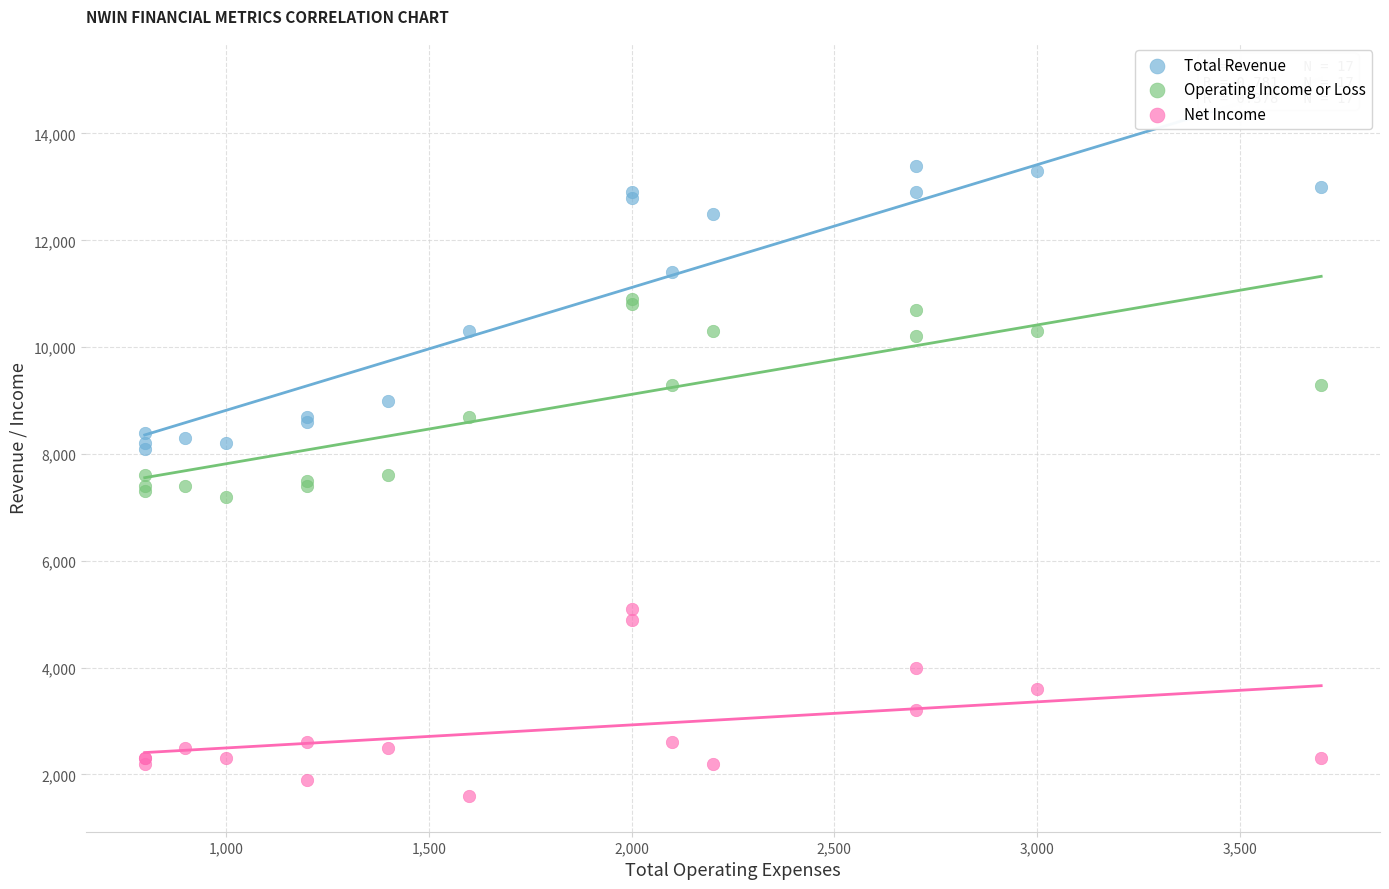

Which series contains the highest Y value?

Total Revenue